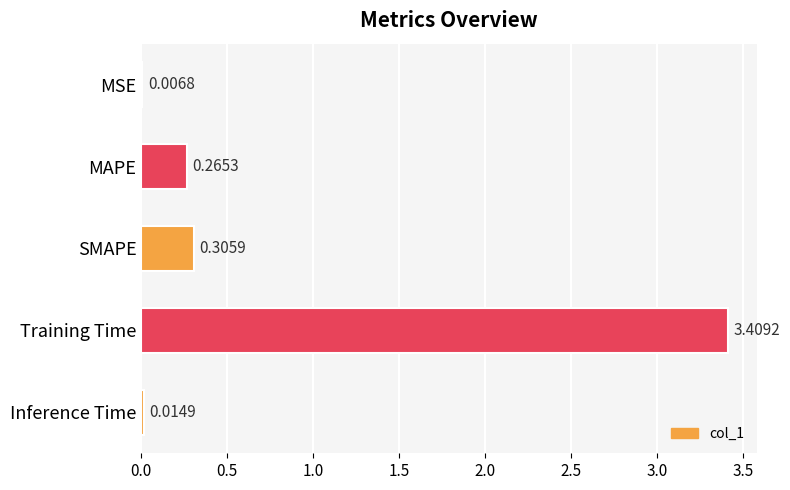

What is the change in value from SMAPE to Inference Time?

-0.3